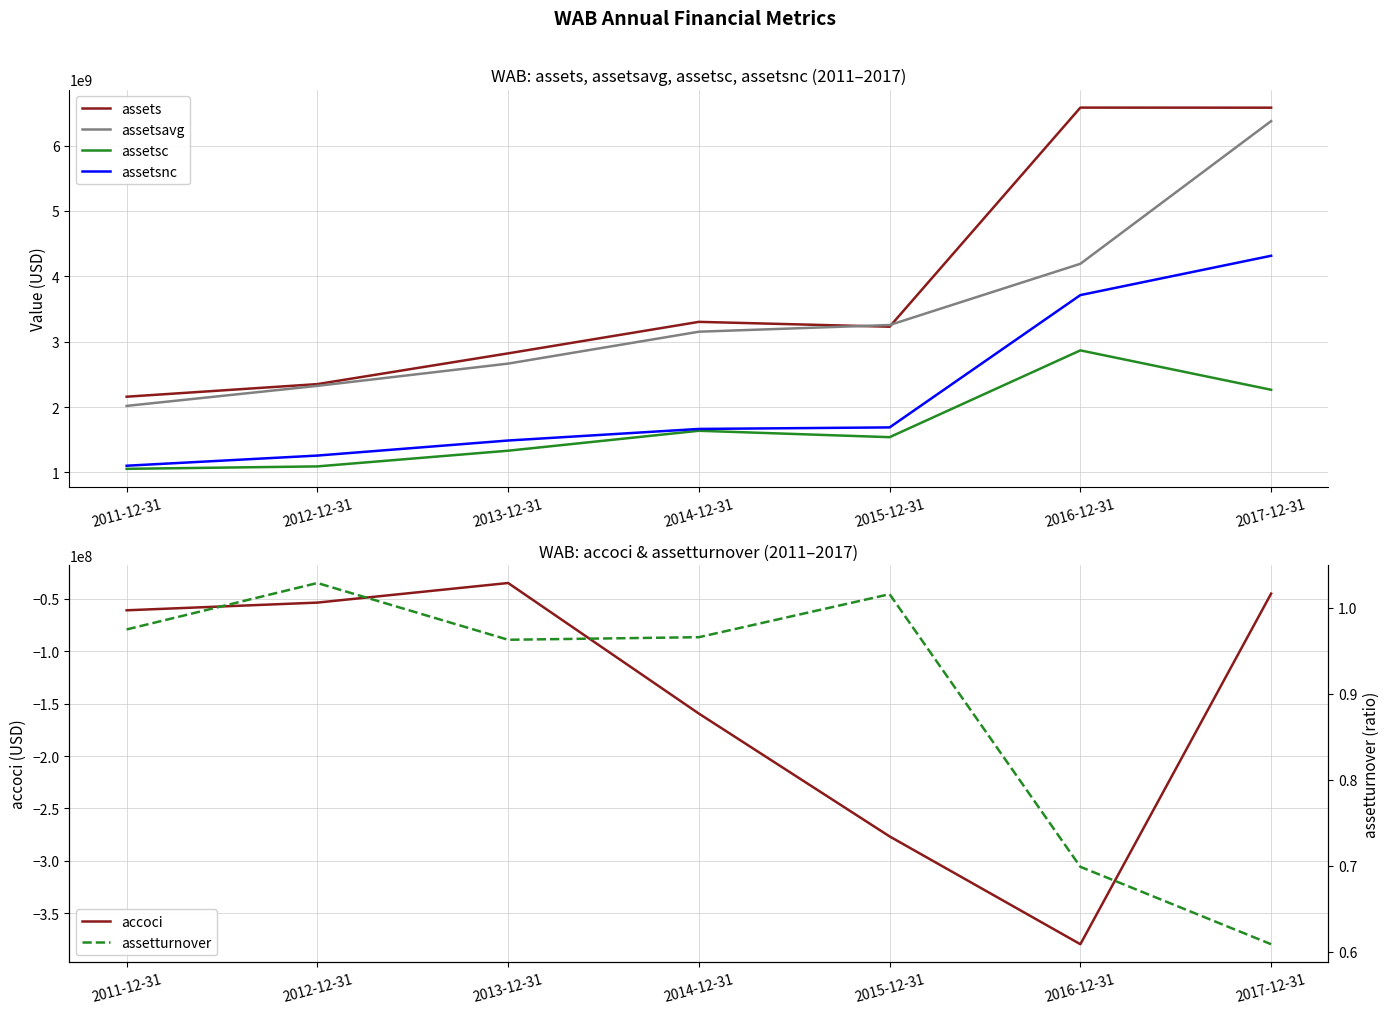

Reading left to right, what are all the values shown in this chart?

assets: 2011-12-31=2158953000.0	2012-12-31=2351542000.0	2013-12-31=2821997000.0	2014-12-31=3303841000.0	2015-12-31=3229513000.0	2016-12-31=6581018000.0	2017-12-31=6579980000.0
assetsavg: 2011-12-31=2018294000.0	2012-12-31=2324763750.0	2013-12-31=2665385500.0	2014-12-31=3153153750.0	2015-12-31=3255306250.0	2016-12-31=4192289000.0	2017-12-31=6374817250.0
assetsc: 2011-12-31=1055782000.0	2012-12-31=1092938000.0	2013-12-31=1333047000.0	2014-12-31=1637864000.0	2015-12-31=1540020000.0	2016-12-31=2867631000.0	2017-12-31=2265113000.0
assetsnc: 2011-12-31=1103171000.0	2012-12-31=1258604000.0	2013-12-31=1488950000.0	2014-12-31=1665977000.0	2015-12-31=1689493000.0	2016-12-31=3713387000.0	2017-12-31=4314867000.0
accoci: 2011-12-31=-60897000.0	2012-12-31=-53564000.0	2013-12-31=-34856000.0	2014-12-31=-159486000.0	2015-12-31=-276719000.0	2016-12-31=-379605000.0	2017-12-31=-44992000.0
assetturnover: 2011-12-31=1.0	2012-12-31=1.0	2013-12-31=1.0	2014-12-31=1.0	2015-12-31=1.0	2016-12-31=0.7	2017-12-31=0.6